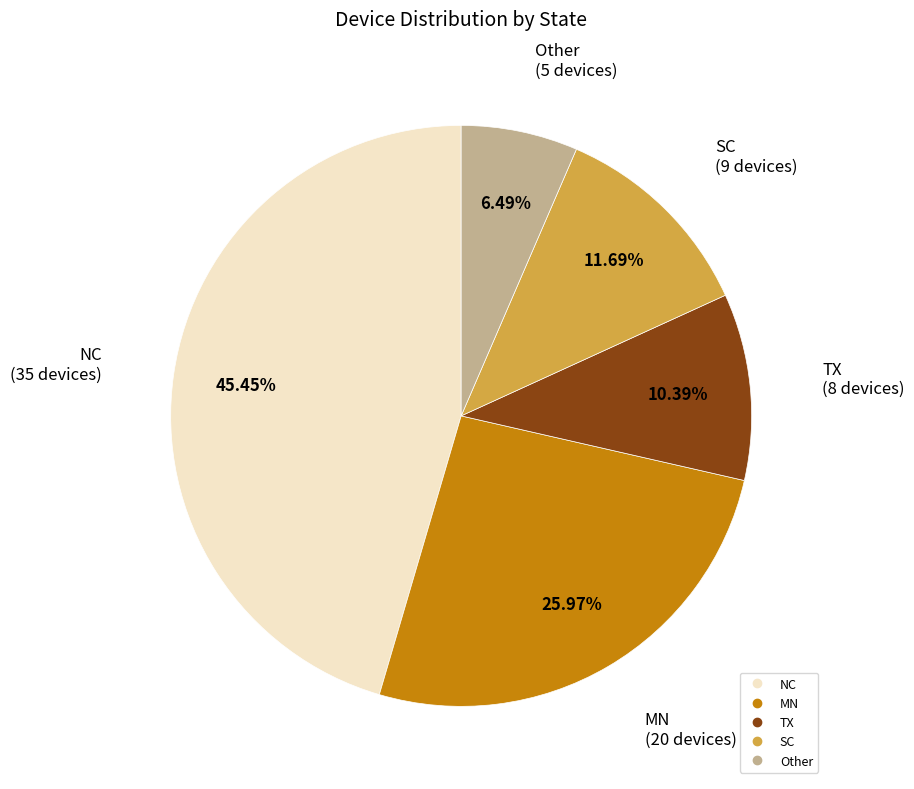

Does any single category account for the majority?

No